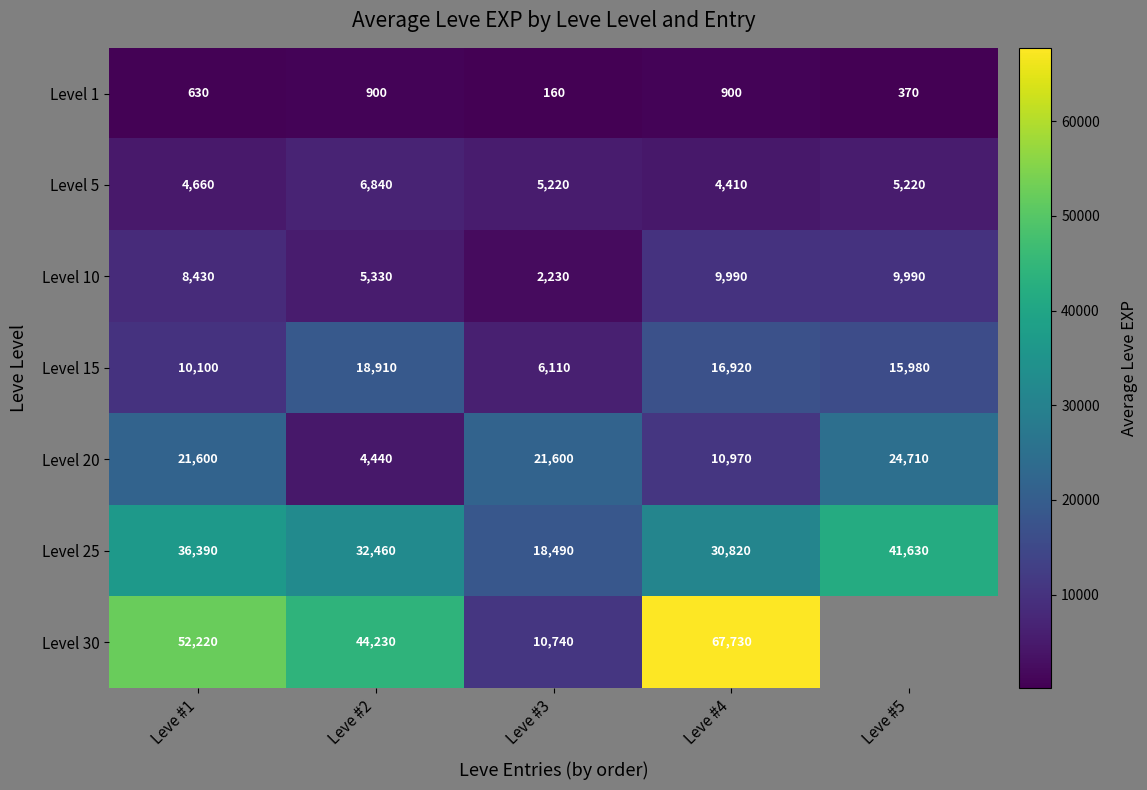

How many distinct data groups are displayed?

7